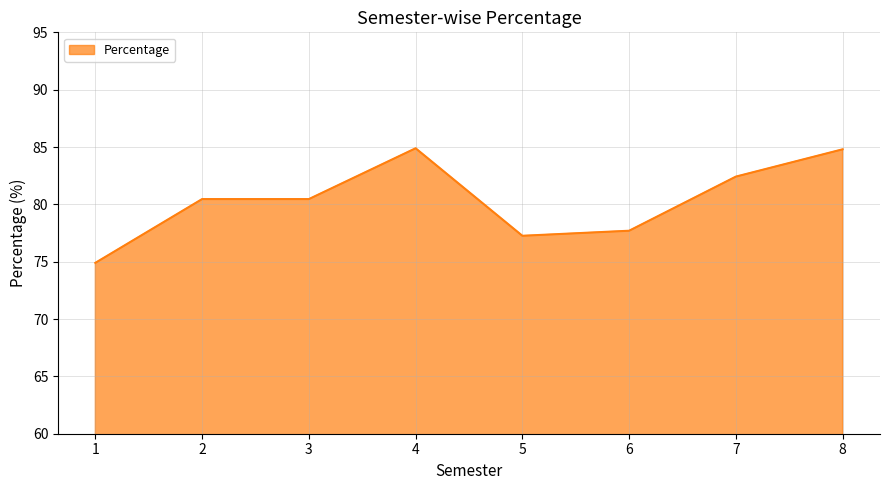

The chart shows a value of 112.1 at 6. True or false?

False